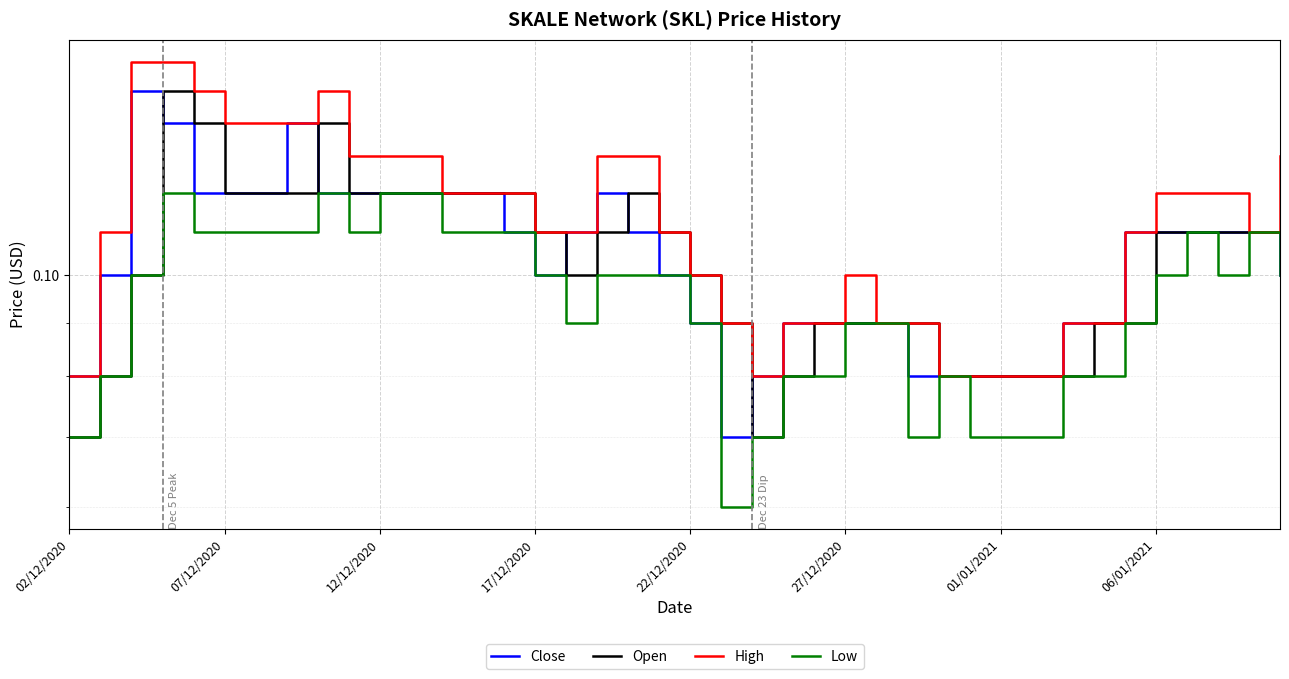

At how many categories does at least one series exceed 0?

40